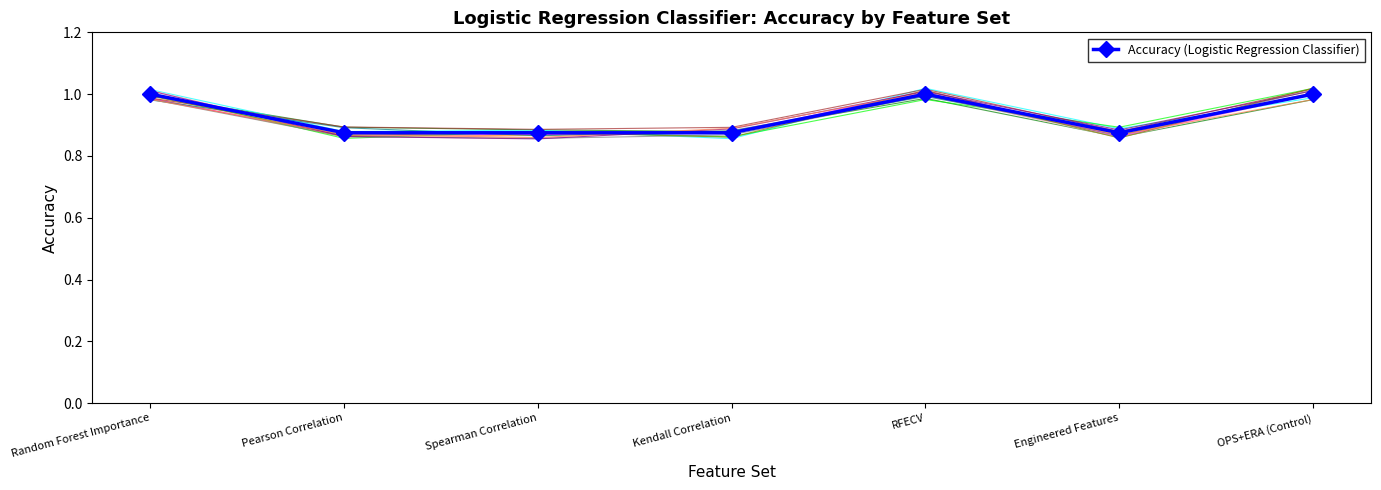

What is the minimum value shown in the chart?

0.9